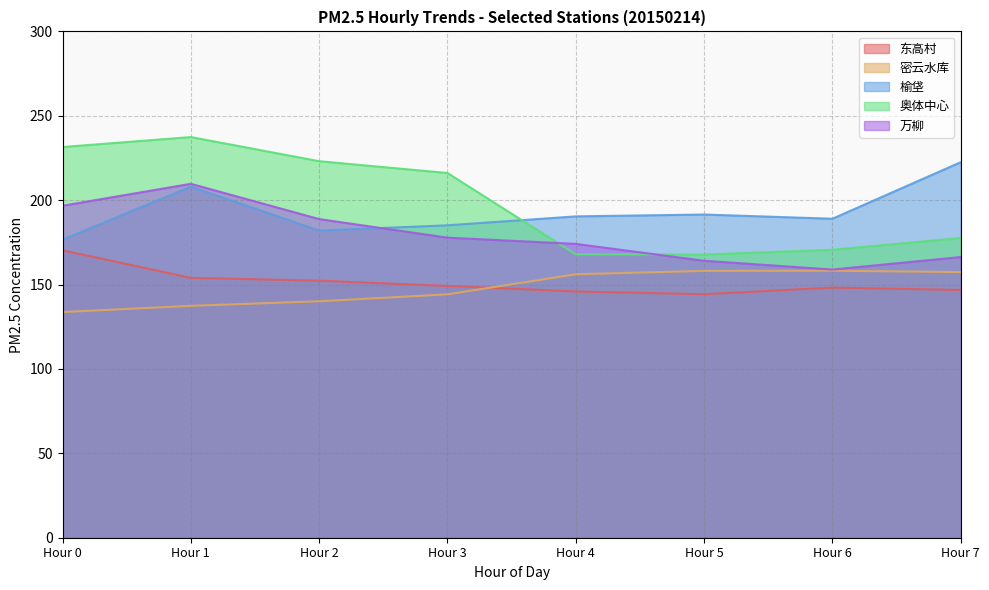

Where is the first local maximum for 万柳?

Hour 1